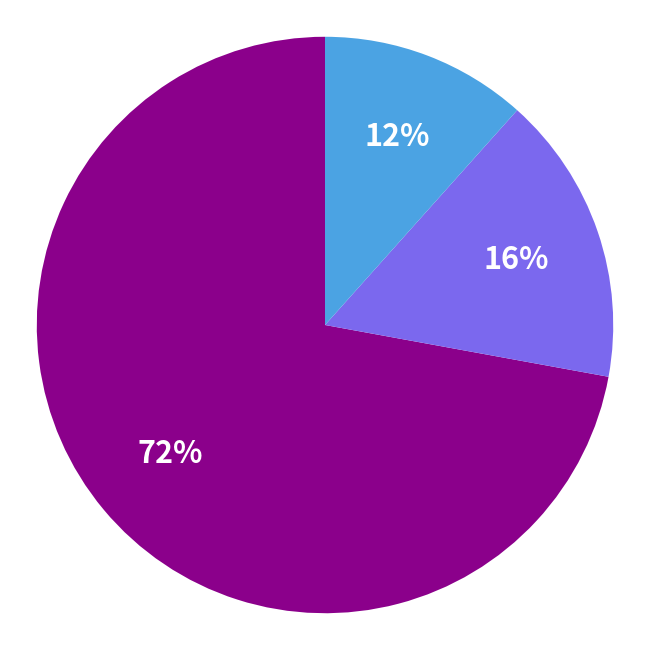

Is there a majority slice in this chart?

Yes